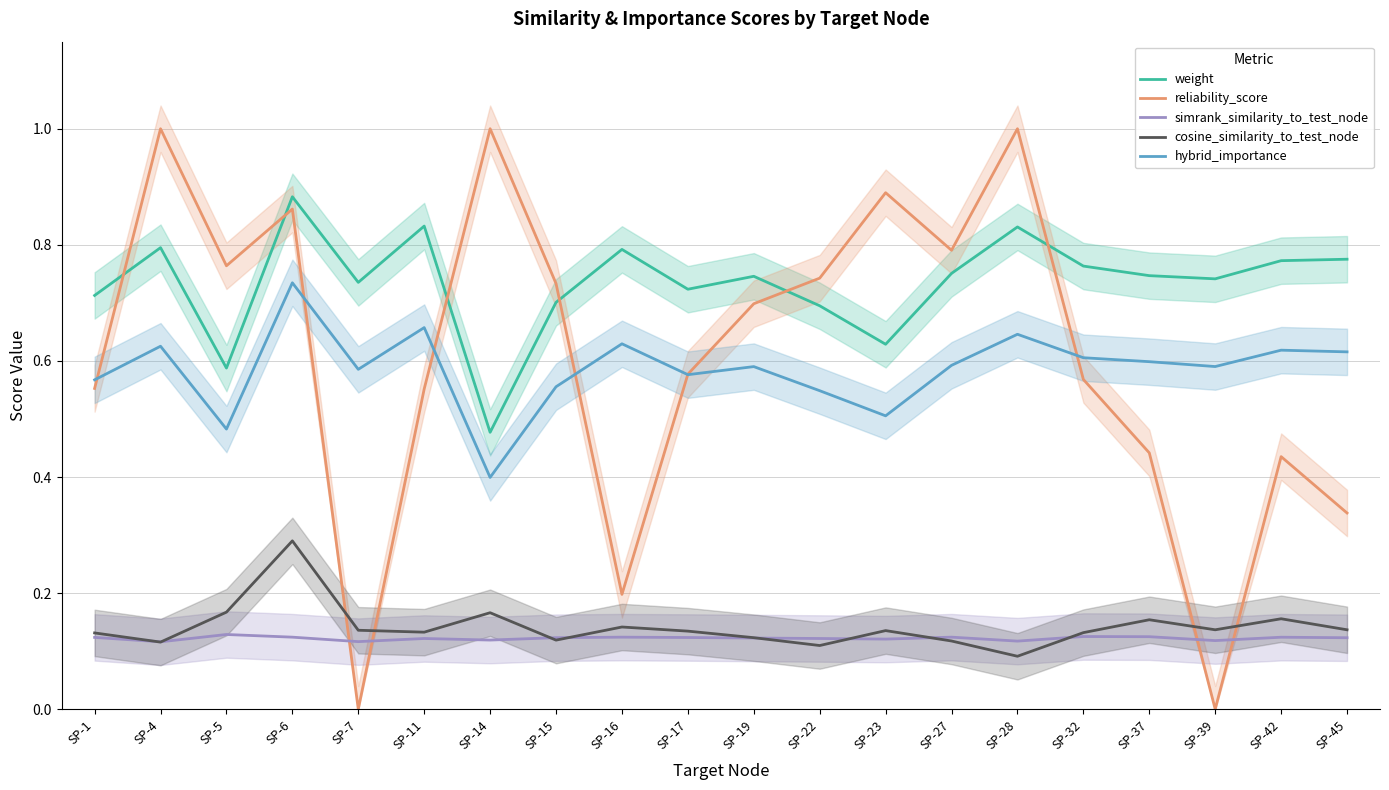

Which series has the largest range (max minus min)?

reliability_score